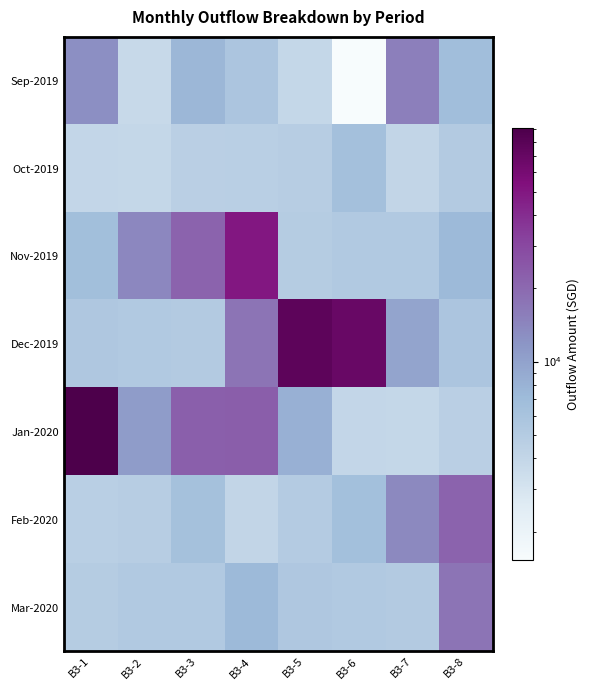

Rank the series by their maximum value, from lowest to highest.

Oct-2019, Sep-2019, Mar-2020, Feb-2020, Nov-2019, Dec-2019, Jan-2020